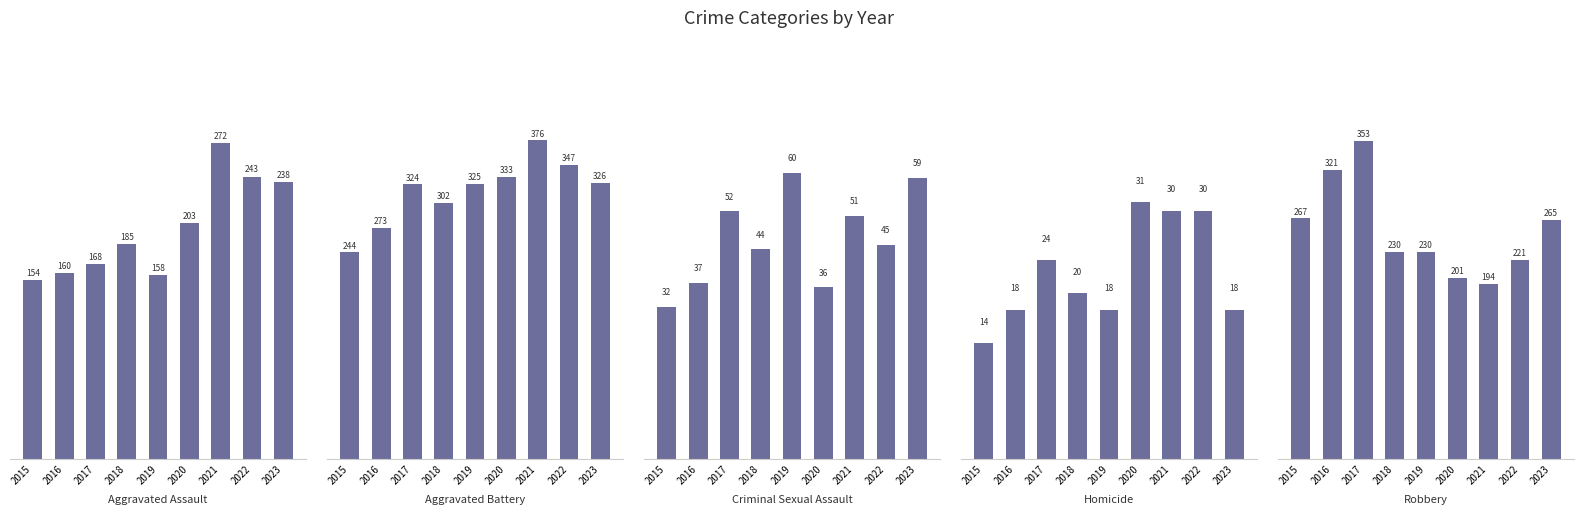

What value does the Aggravated Battery series have at 2023, to the nearest 5?

325